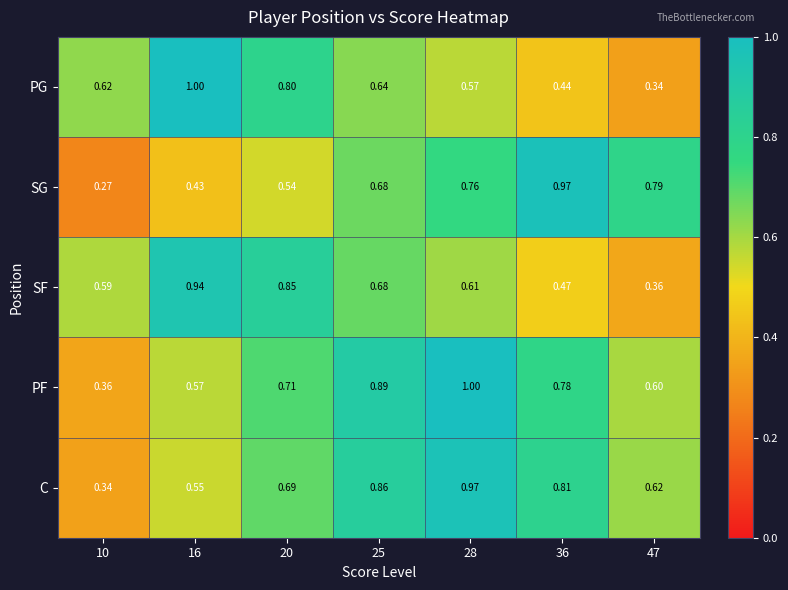

Which series has the largest total across all categories?

PF